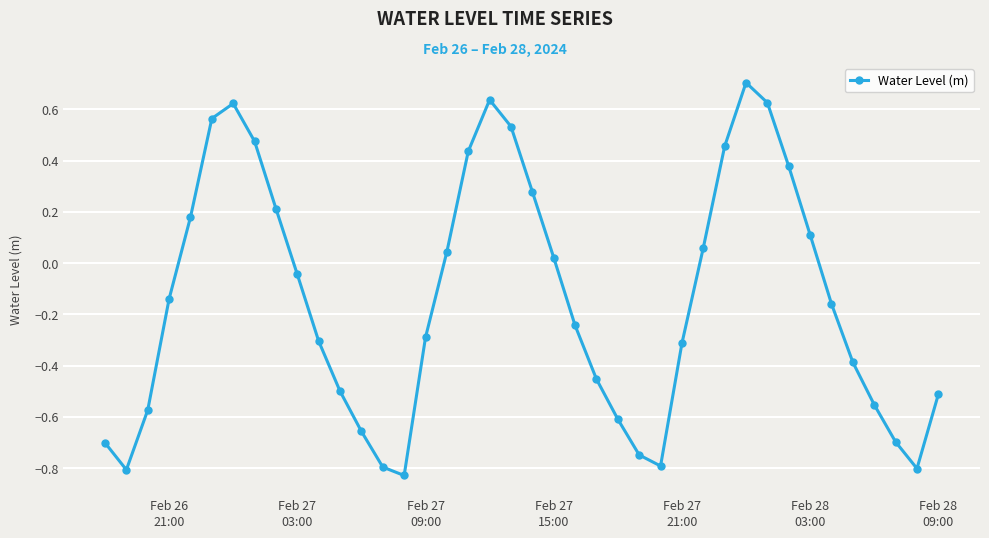

What is the greatest value displayed?

0.7